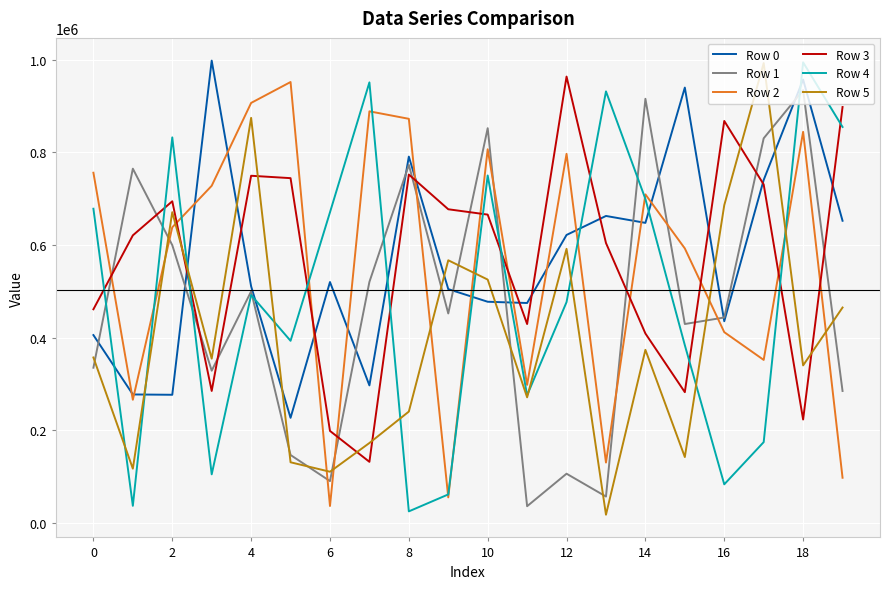

What is the maximum value for Row 2?

951828